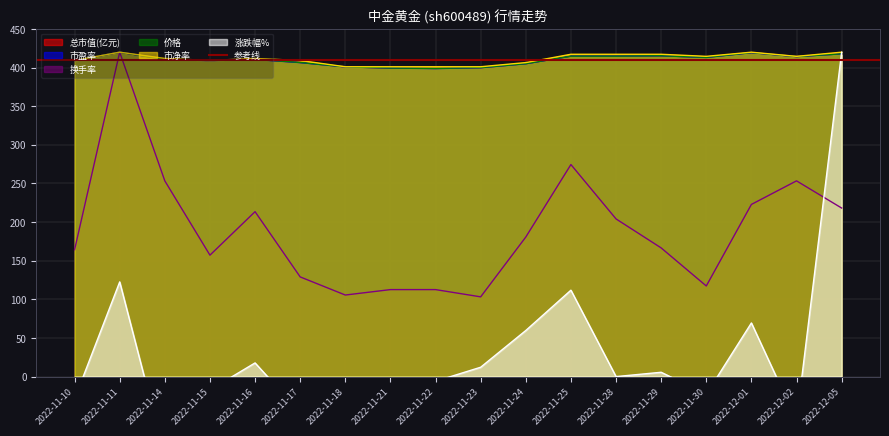

What is the minimum value shown in the chart?

-102.6